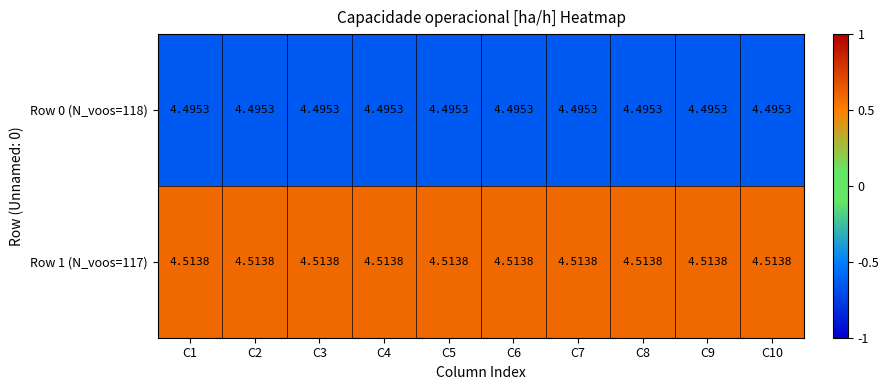

Is the value of Row 1 (N_voos=117) at C9 greater than the value of Row 0 (N_voos=118) at C6?

Yes